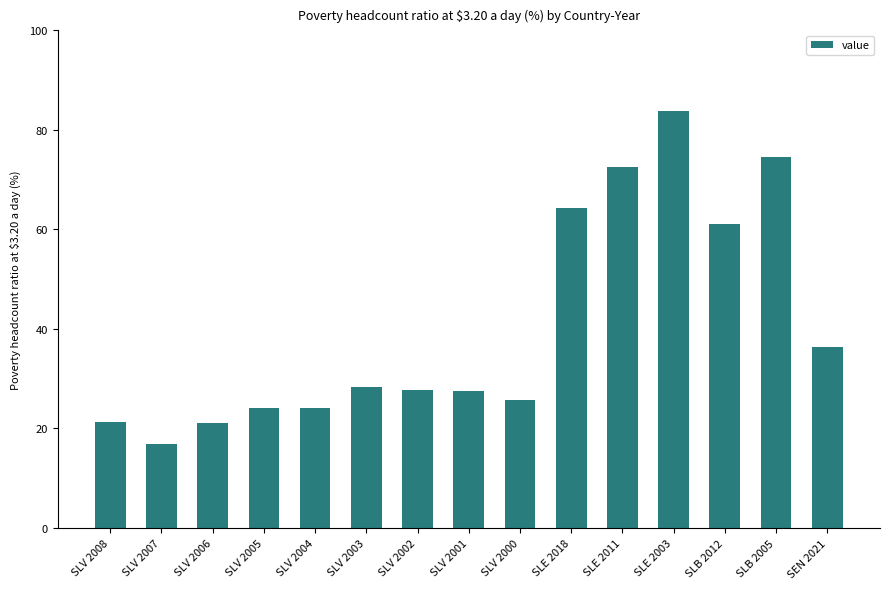

What is the difference between the maximum and minimum values?

66.9